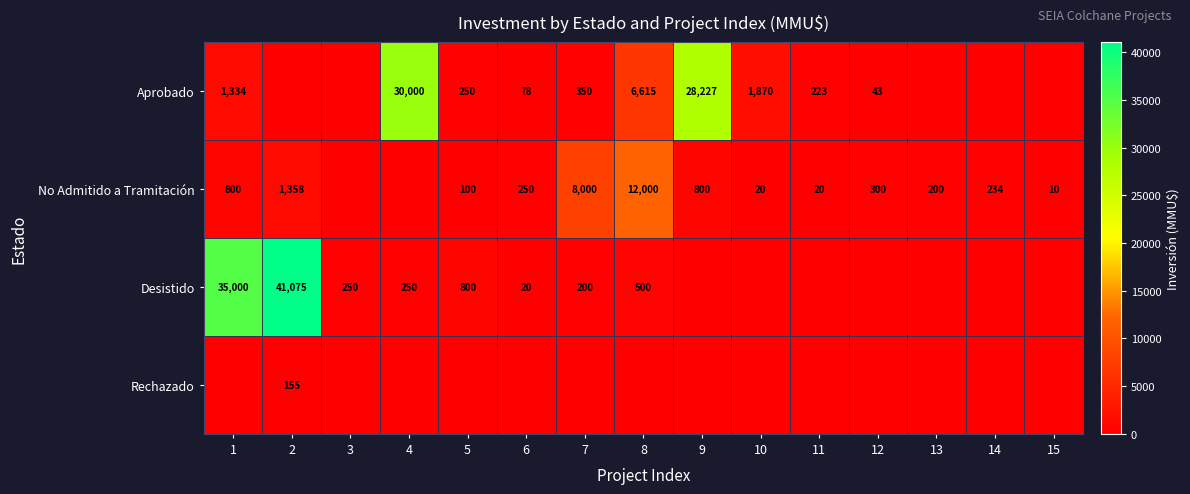

The value of No Admitido a Tramitación at 2 is 902. True or false?

False